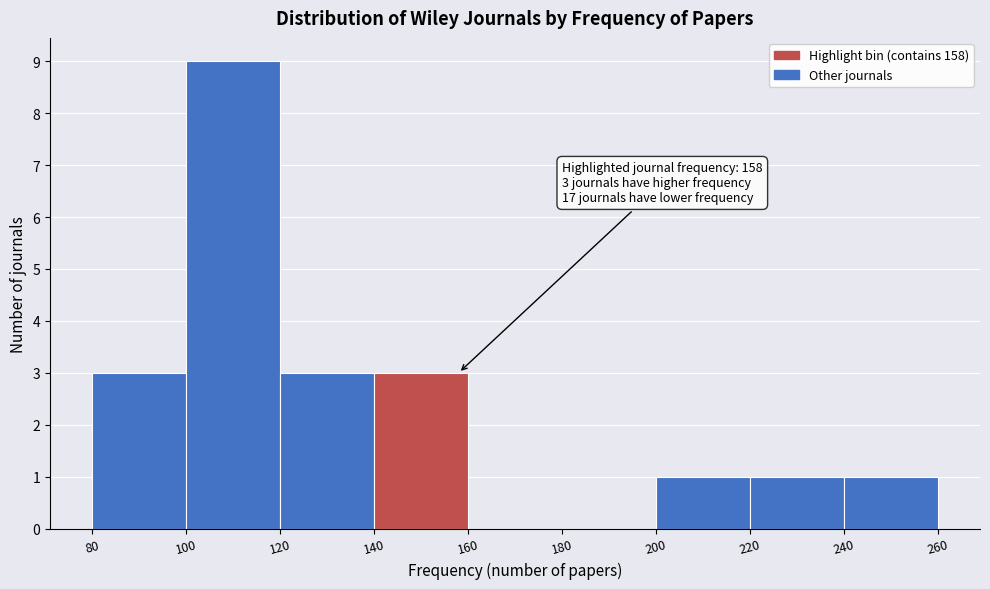

Which range on the x-axis has the tallest bar?

100 to 120